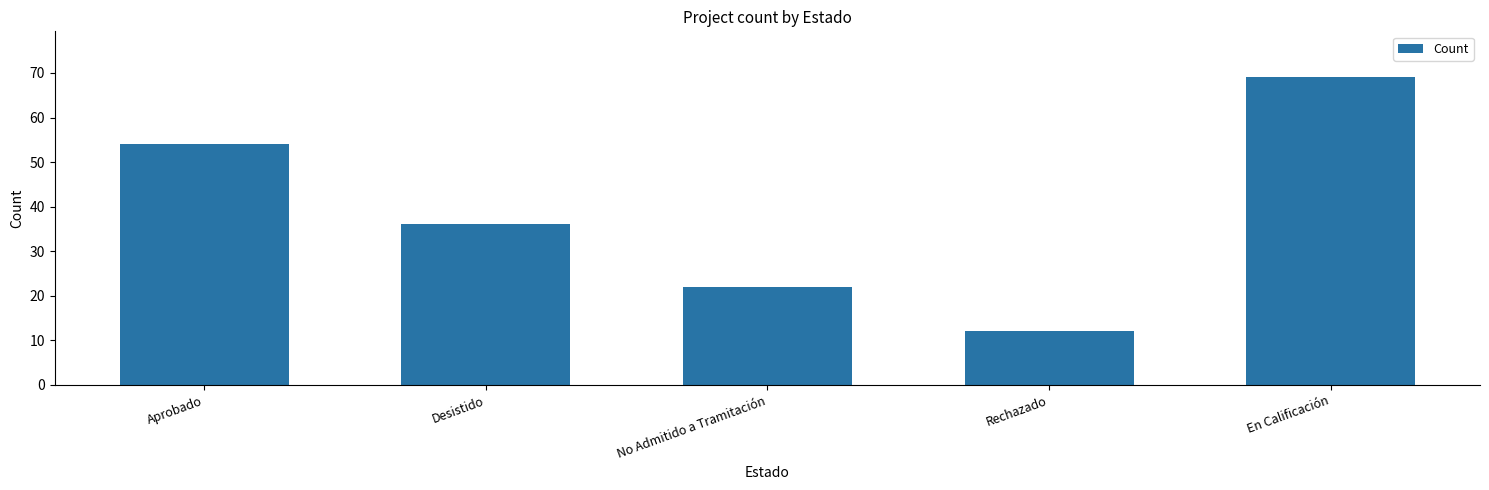

What is the difference between the values at Rechazado and No Admitido a Tramitación?

10